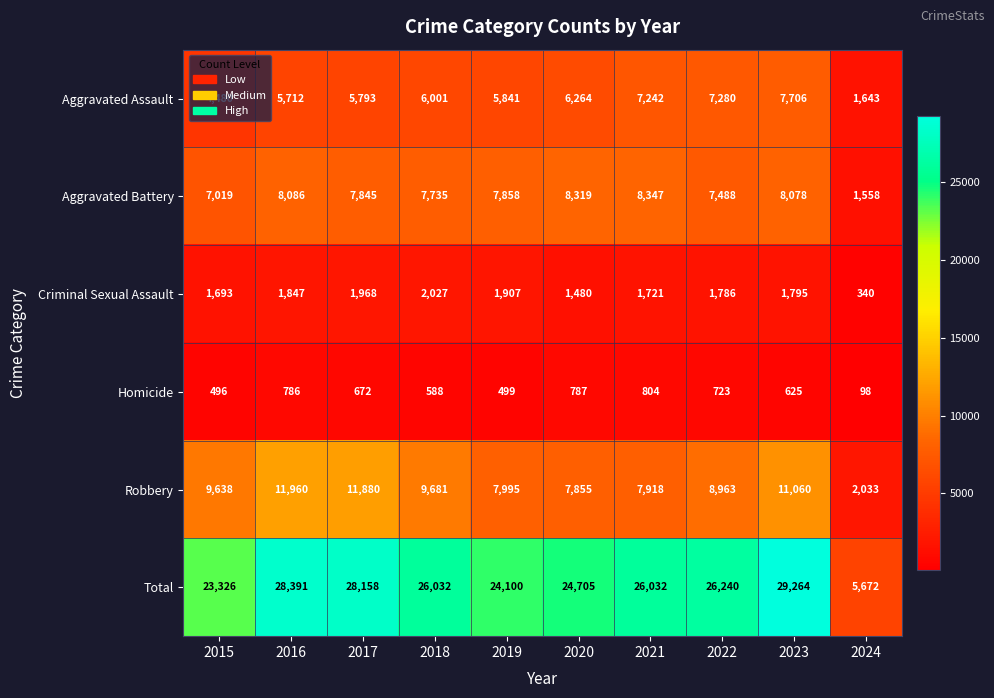

Rank the series at 2017 from highest to lowest value.

Total, Robbery, Aggravated Battery, Aggravated Assault, Criminal Sexual Assault, Homicide